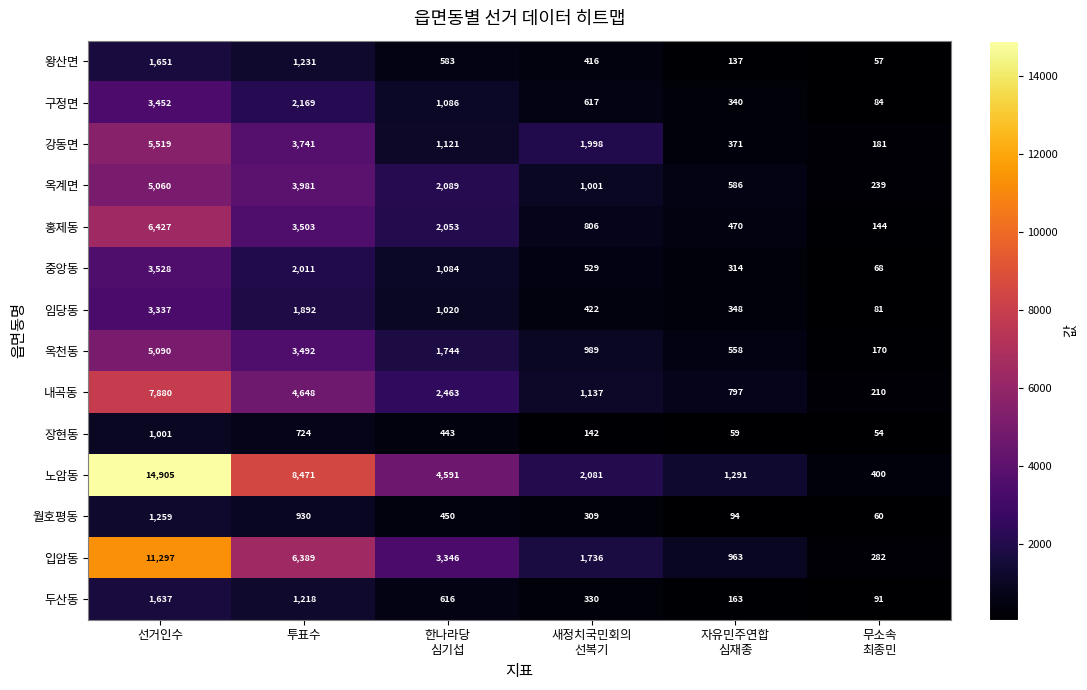

How many series are shown in this chart?

14